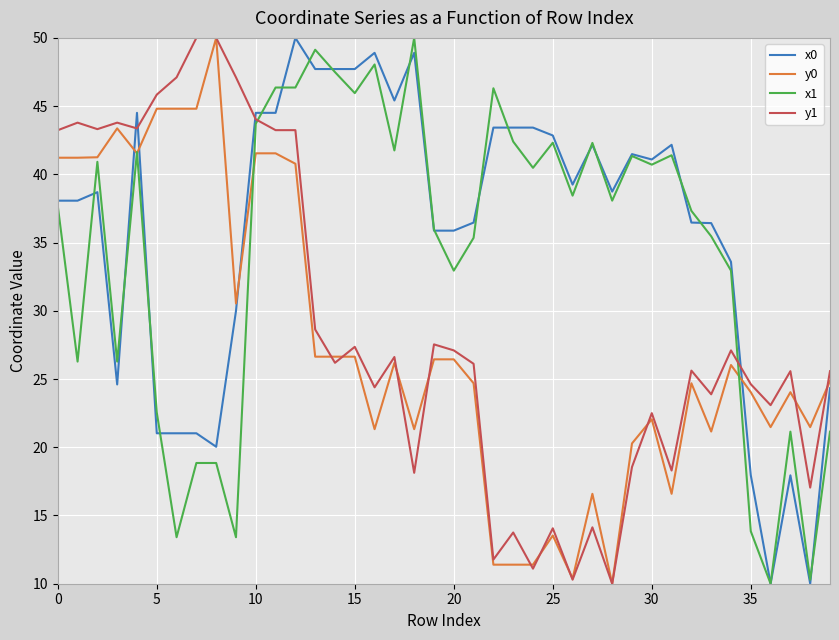

What is the average value of the x1 series?

34.5